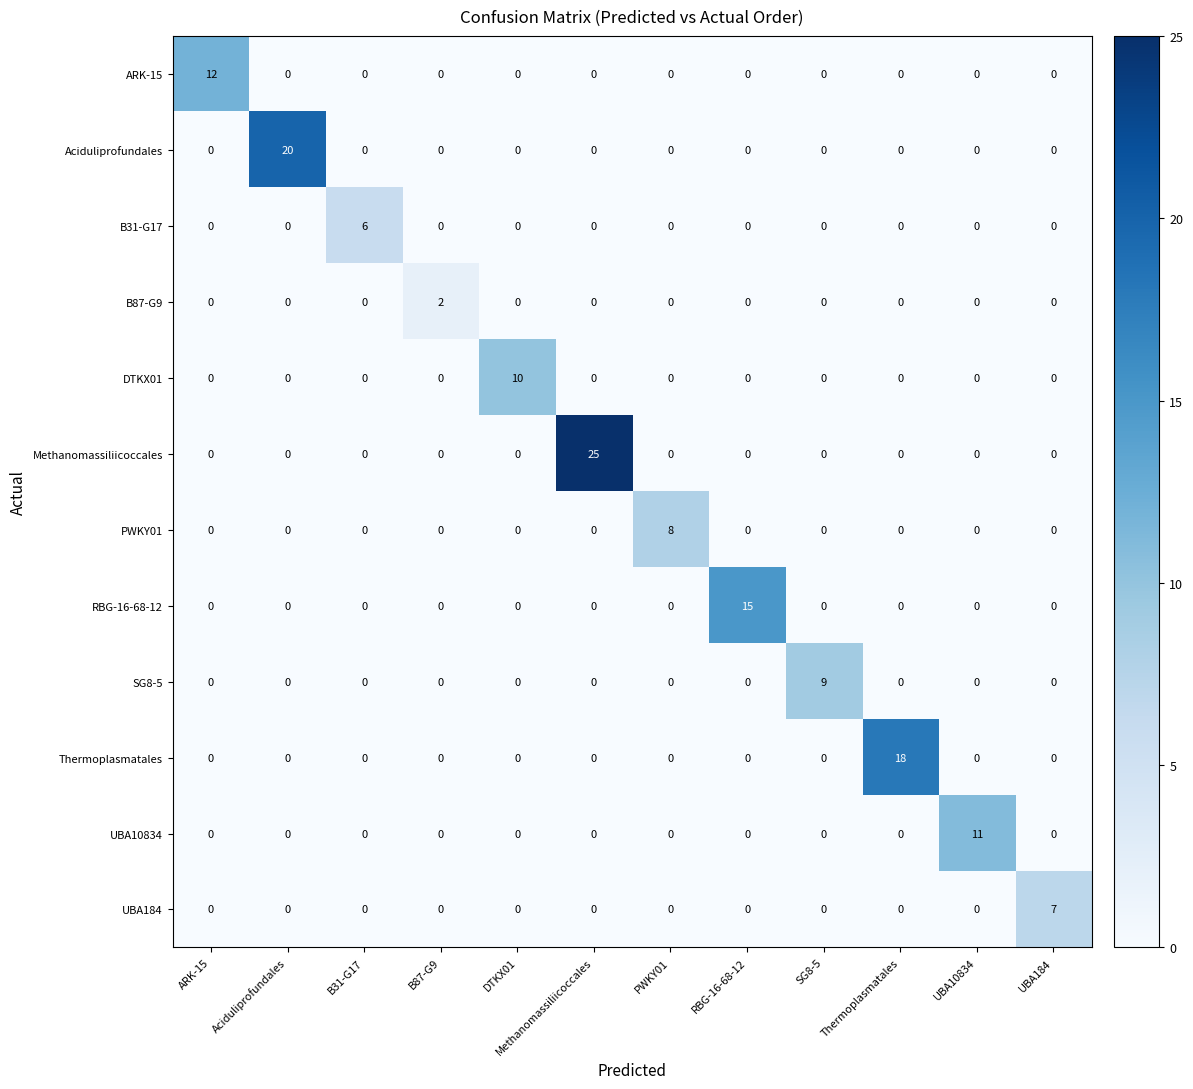

True or false: SG8-5 has a value of -5 at ARK-15.

False